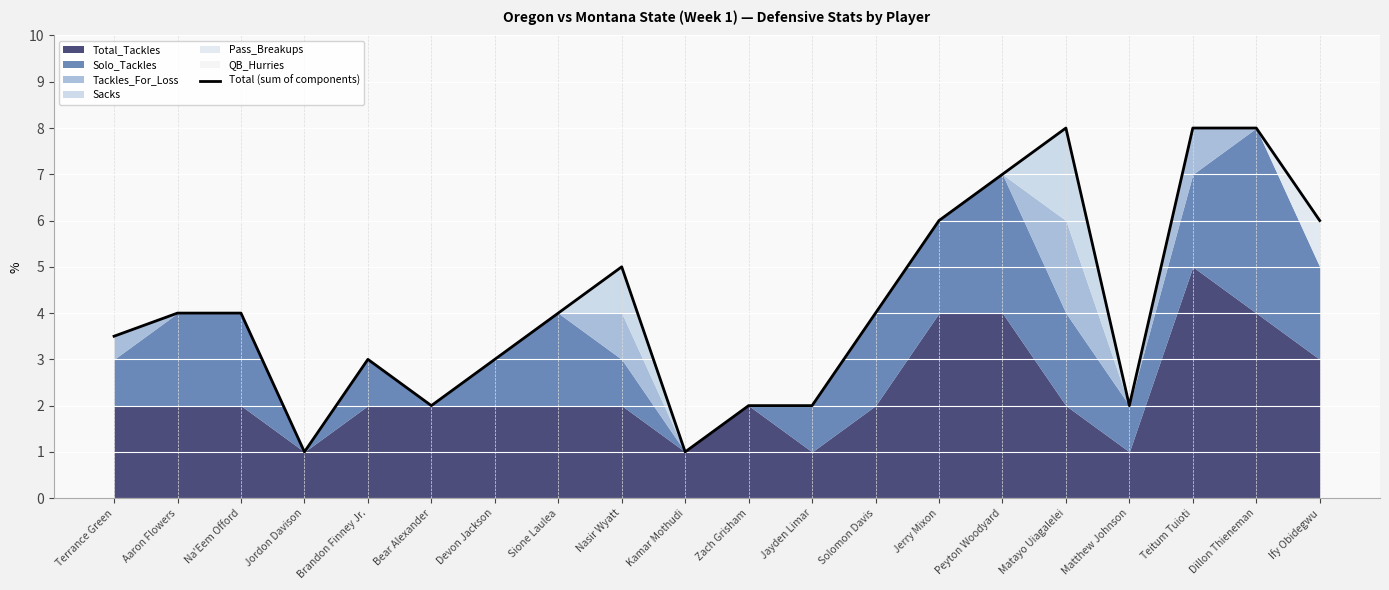

Count the number of values greater than 4.

7